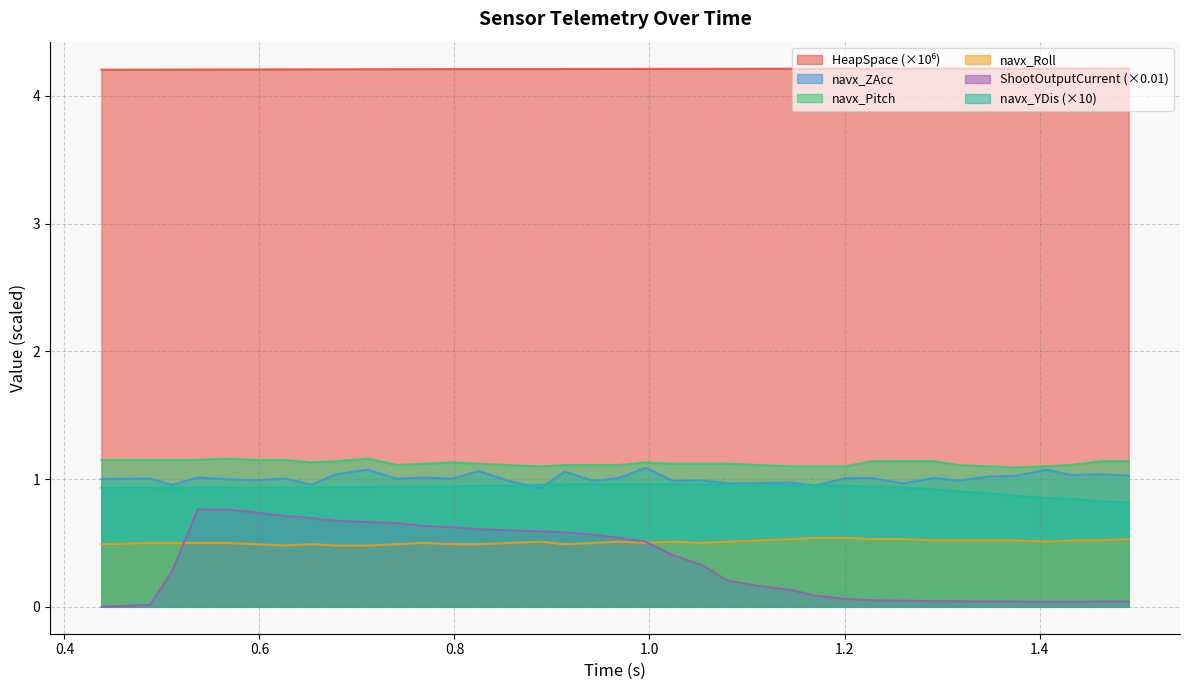

What is the average value of the navx_Pitch series?

1.1